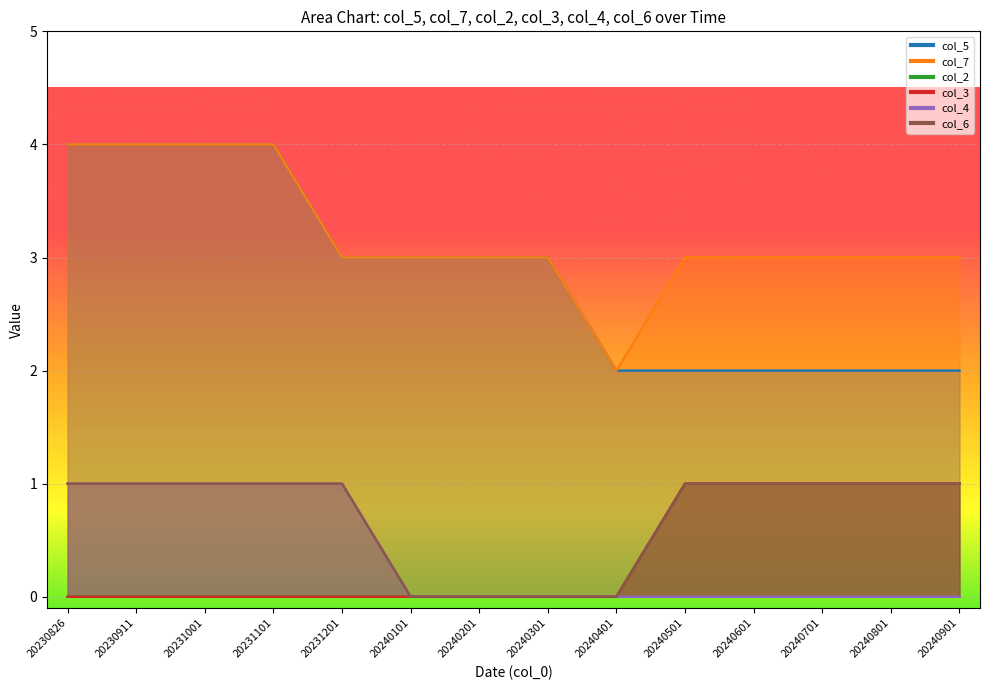

What is the maximum value for col_4?

1